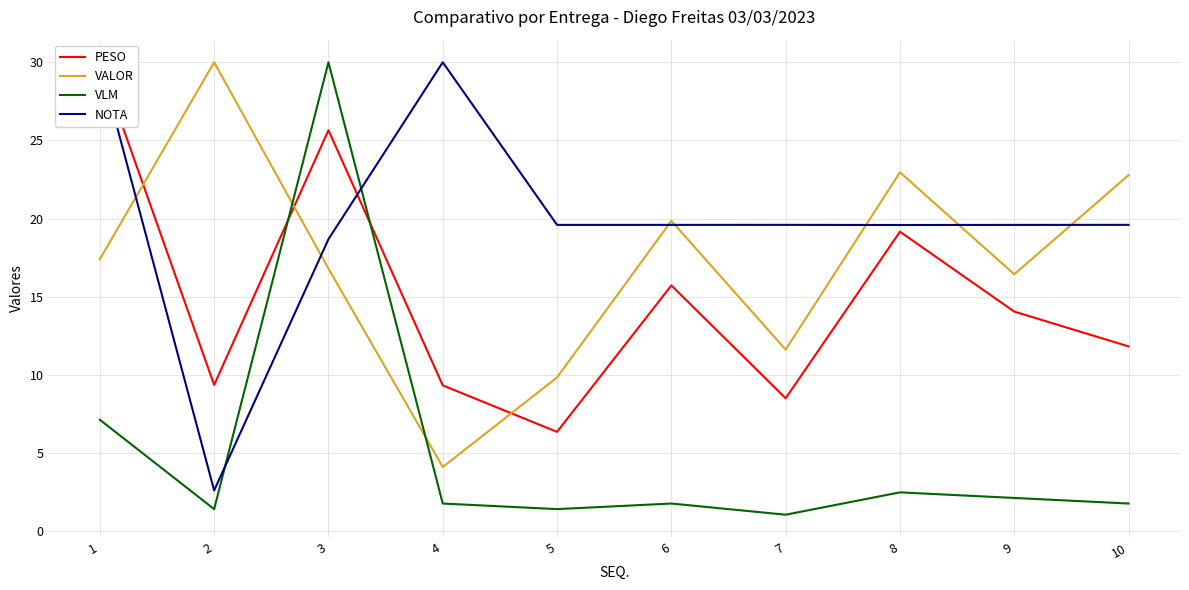

Does the chart have visible grid lines?

Yes